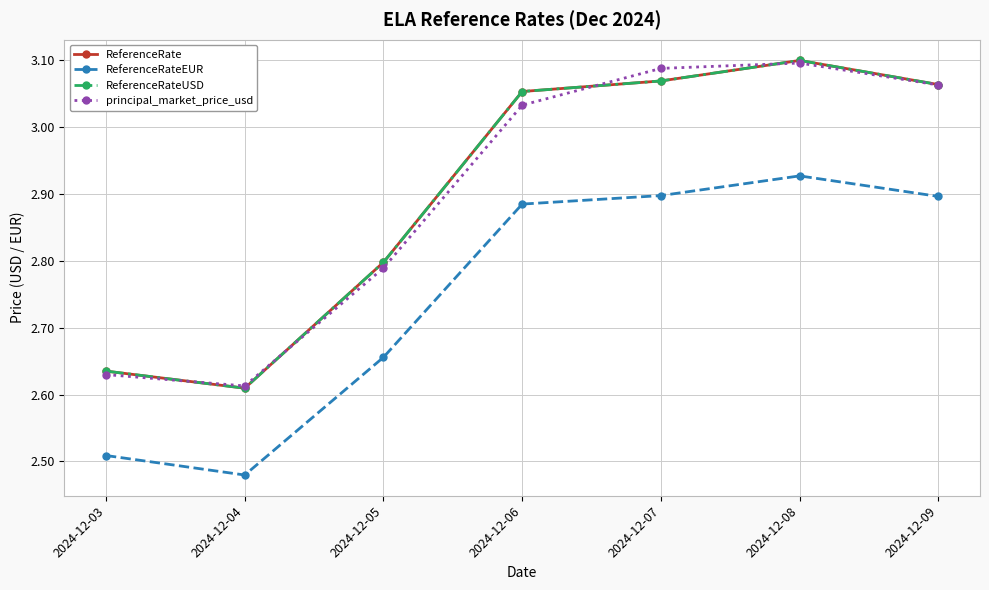

Does the chart have visible grid lines?

Yes